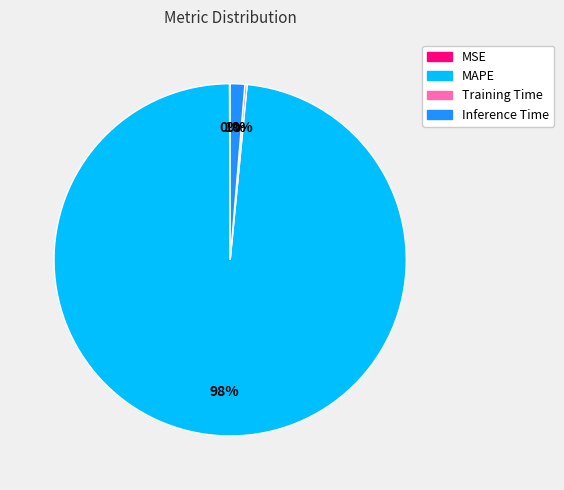

Do Inference Time and MAPE together represent more than half of the pie?

Yes